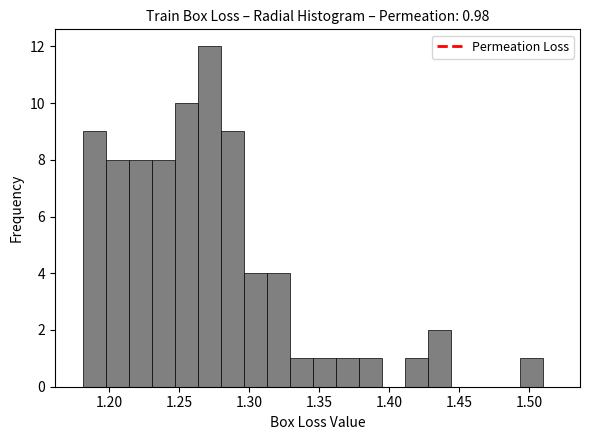

Read against the x-axis, roughly where is the centre of the tallest bar?

1.270